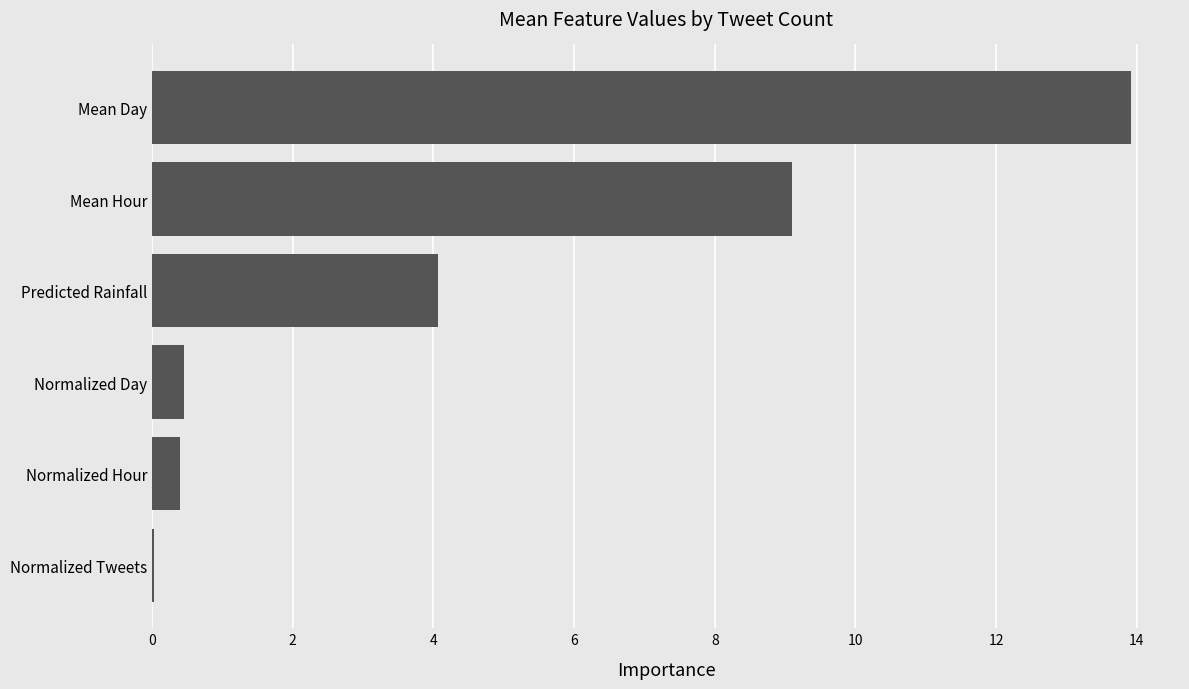

What is the greatest value displayed?

13.9